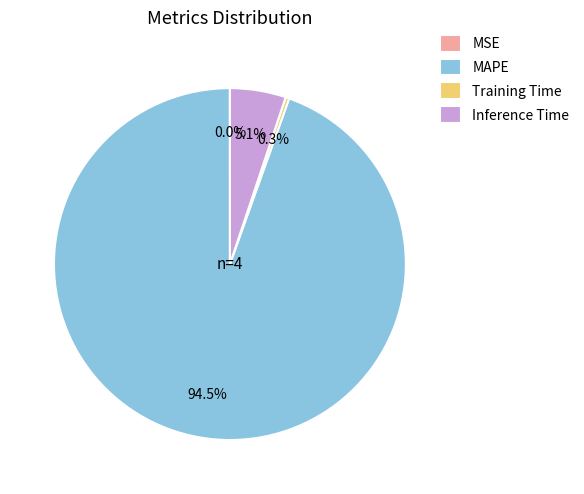

What portion of the pie excludes Inference Time?

94.9%